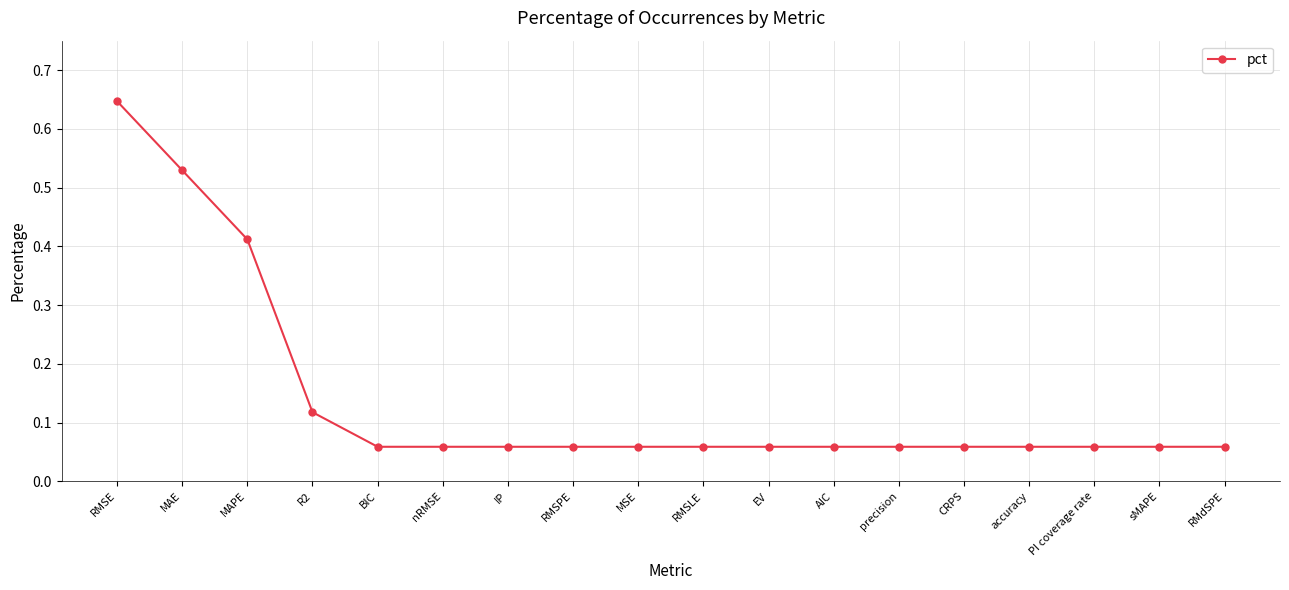

What is the sum of all values?

2.5